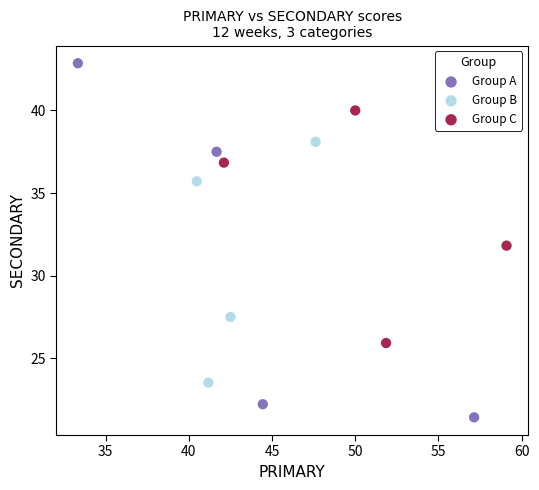

What are all the series names shown in the legend?

Group A, Group B, Group C